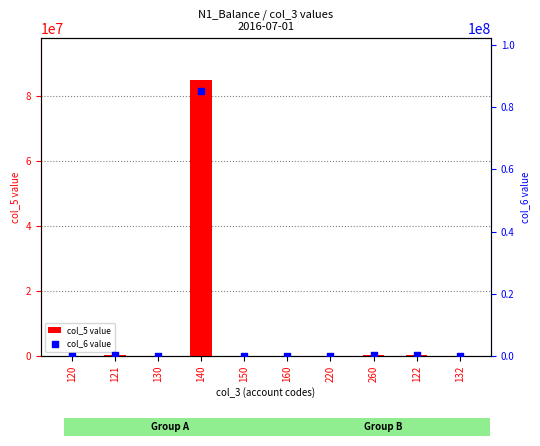

At which category is the sum across all series the highest?

140